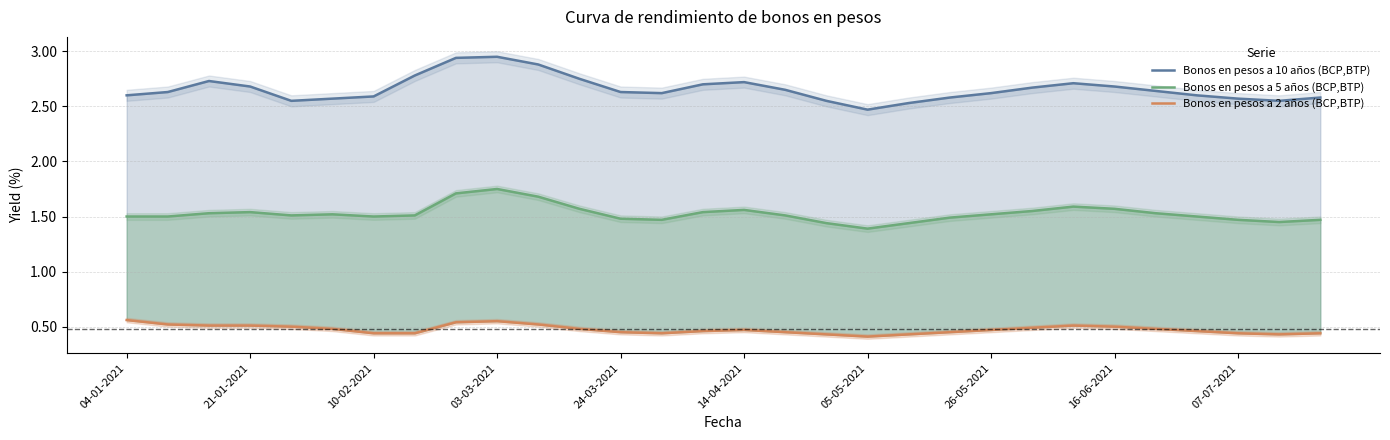

What is the maximum value shown in the chart?

3.0